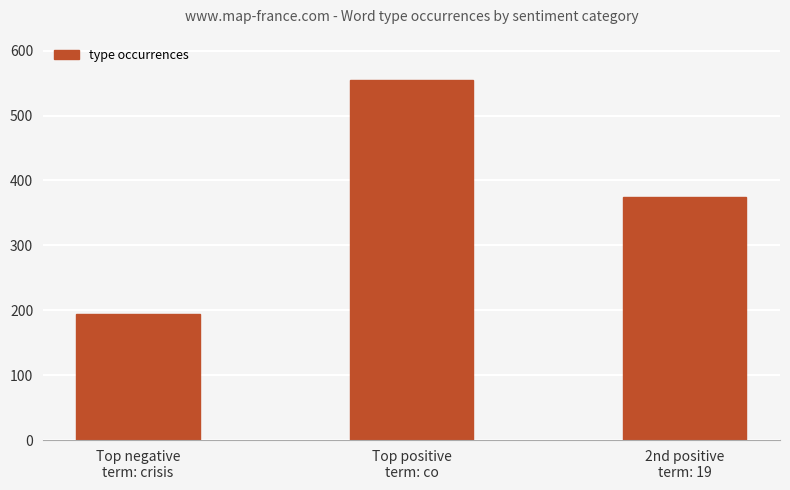

How many values are between 195 and 555?

3